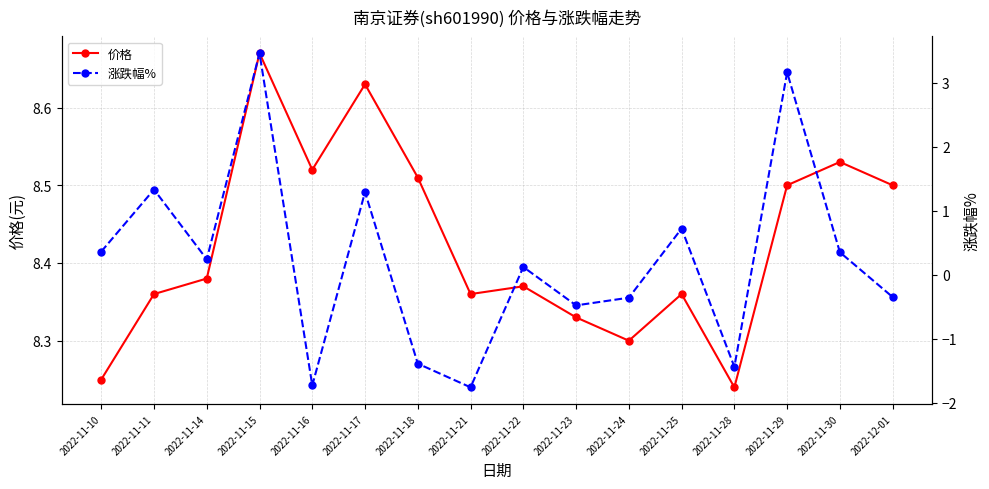

True or false: 涨跌幅% and 价格 intersect in this chart.

False